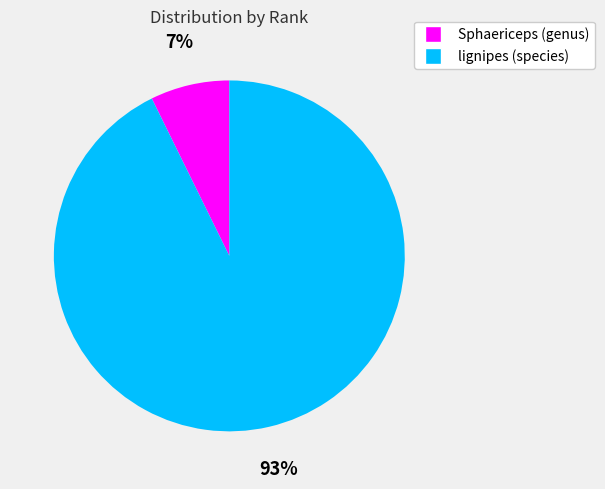

Which slice is the largest?

lignipes (species)